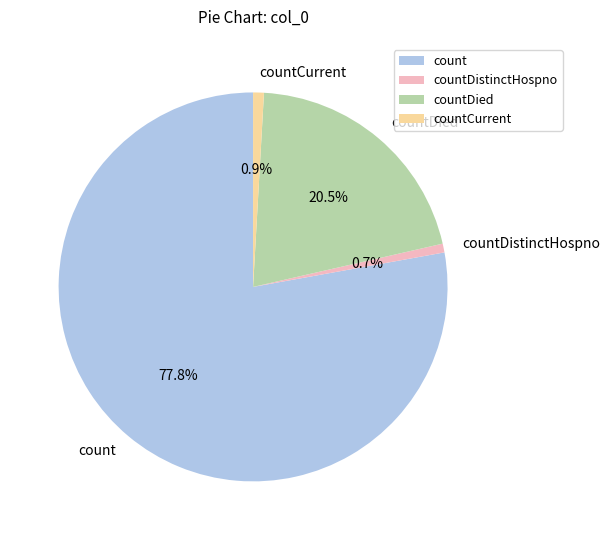

What is the largest slice in the pie chart?

count